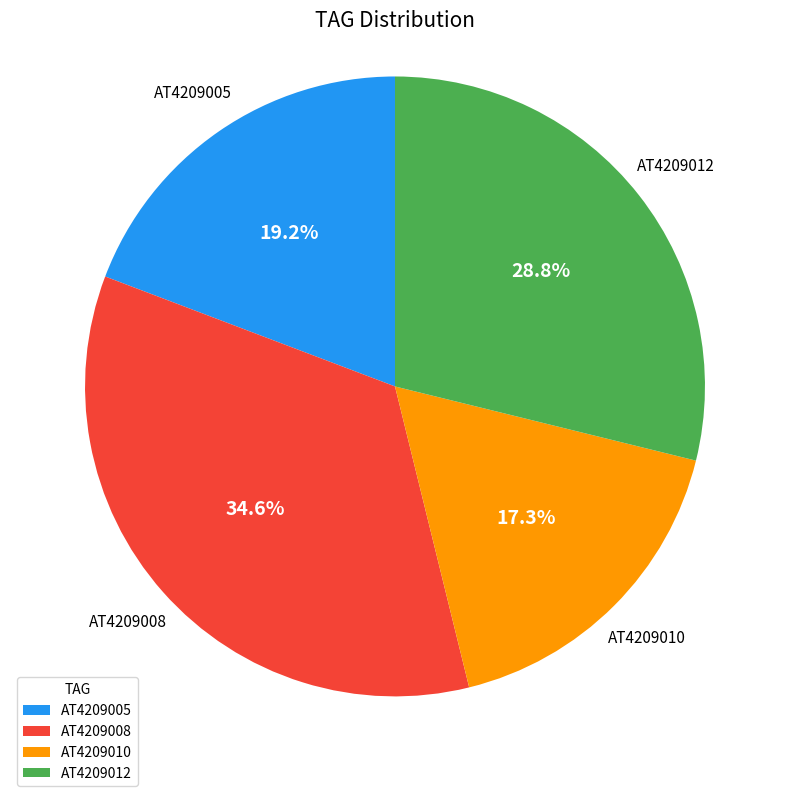

Which slice is the smallest?

AT4209010